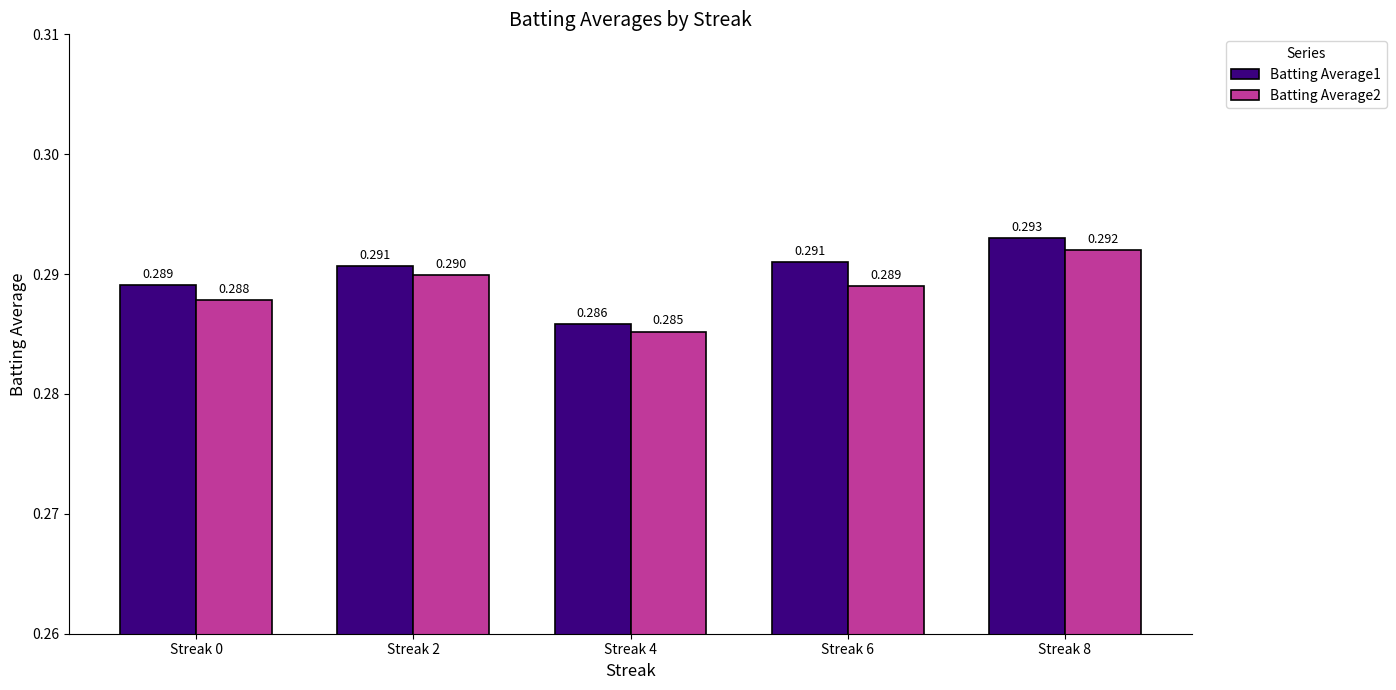

At how many categories does at least one series exceed 0?

5